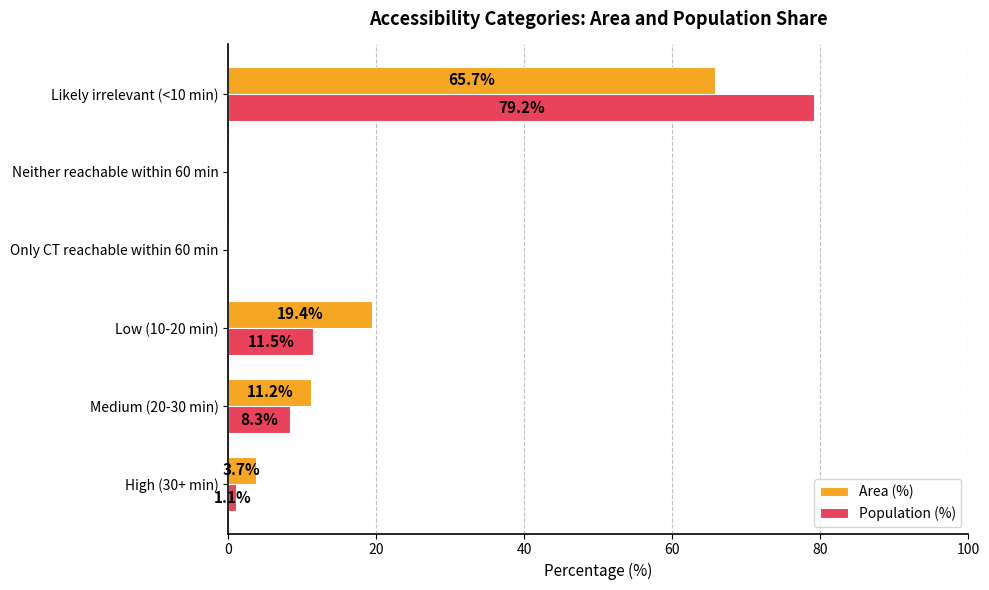

At which category is the sum across all series the highest?

Likely irrelevant (<10 min)